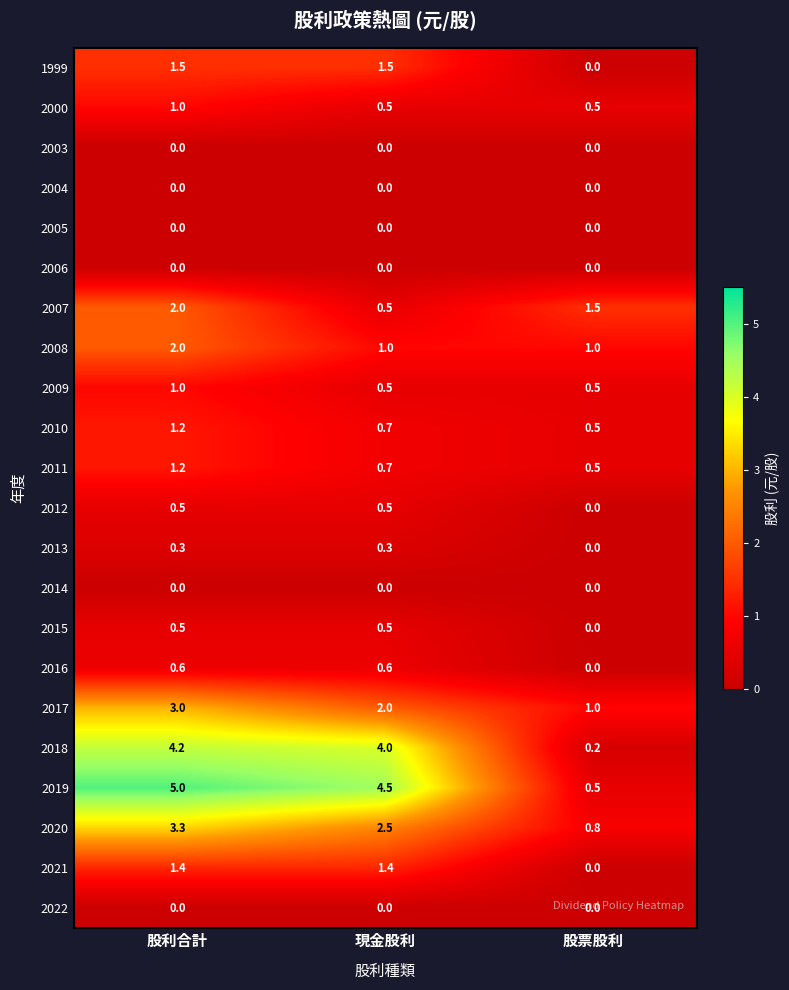

What is the difference between the maximum and second lowest values in the 2017 series?

1.0